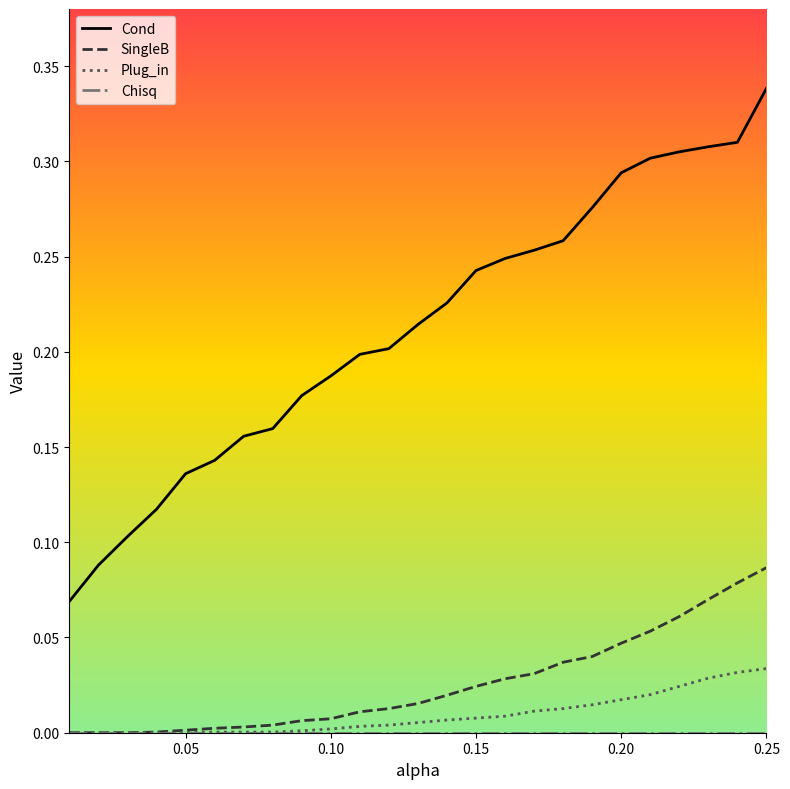

Is it true that Plug_in equals 0.0 at 0.05?

True